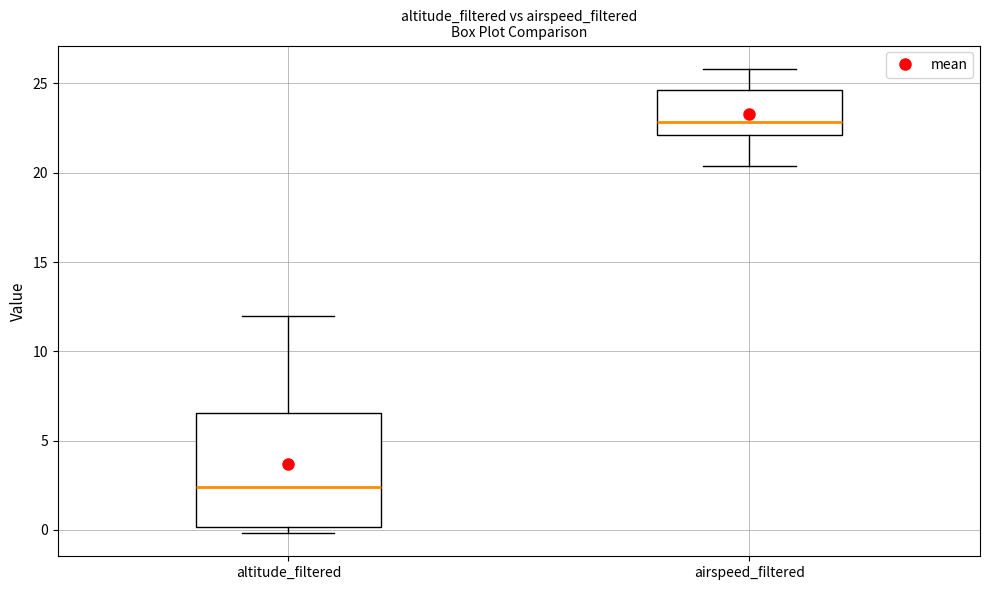

Reading left to right, read every box against the y-axis: the position of its median line, the range the box covers, and the ends of its whiskers. The values are not printed on the chart, so give them approximately, as read against the axis.

altitude_filtered: median 2.5, box 0.0 to 6.5, whiskers 0.0 (just below the box's lower edge) to 12.0
airspeed_filtered: median 23.0, box 22.0 to 24.5, whiskers 20.5 to 26.0